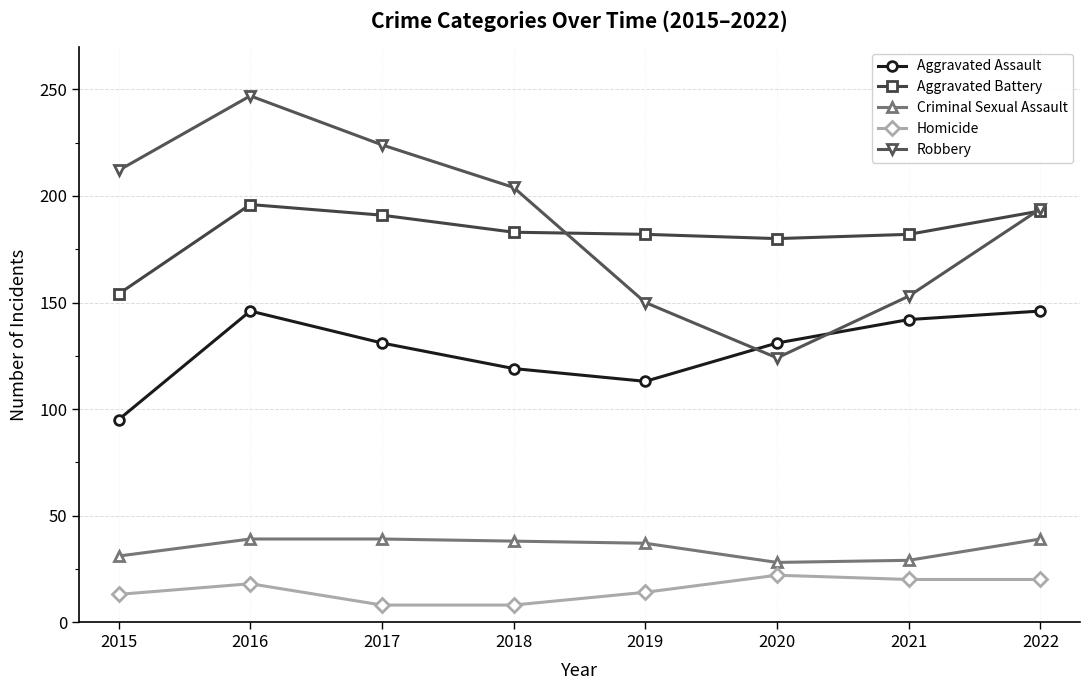

Which category has the lowest value in the Aggravated Battery series?

2015